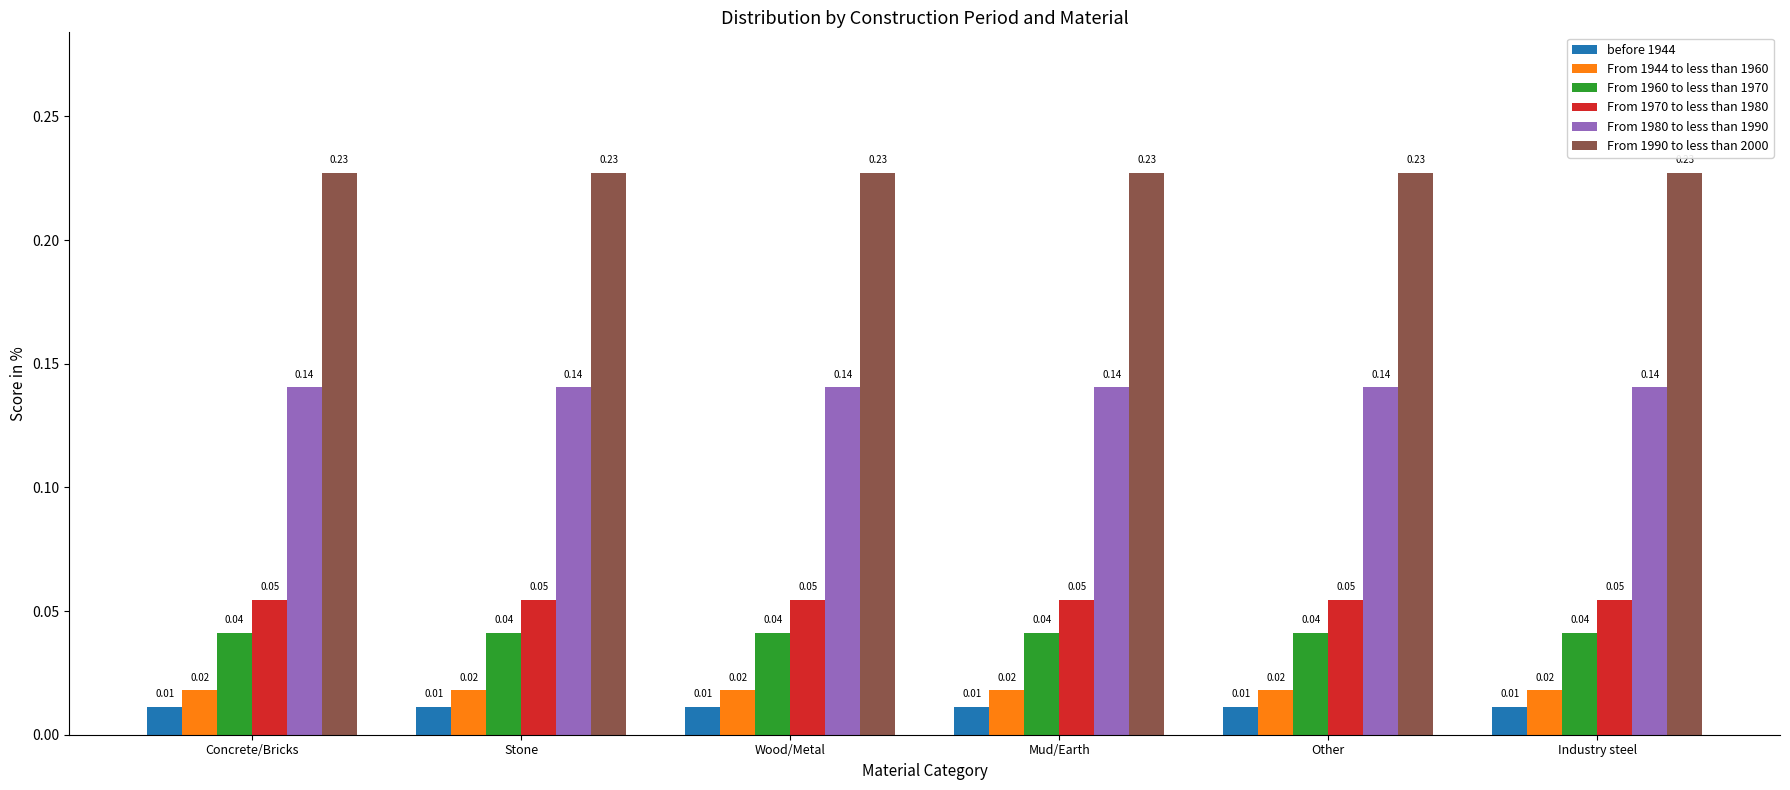

At Other, list the series in order from smallest to largest.

before 1944, From 1944 to less than 1960, From 1960 to less than 1970, From 1970 to less than 1980, From 1980 to less than 1990, From 1990 to less than 2000